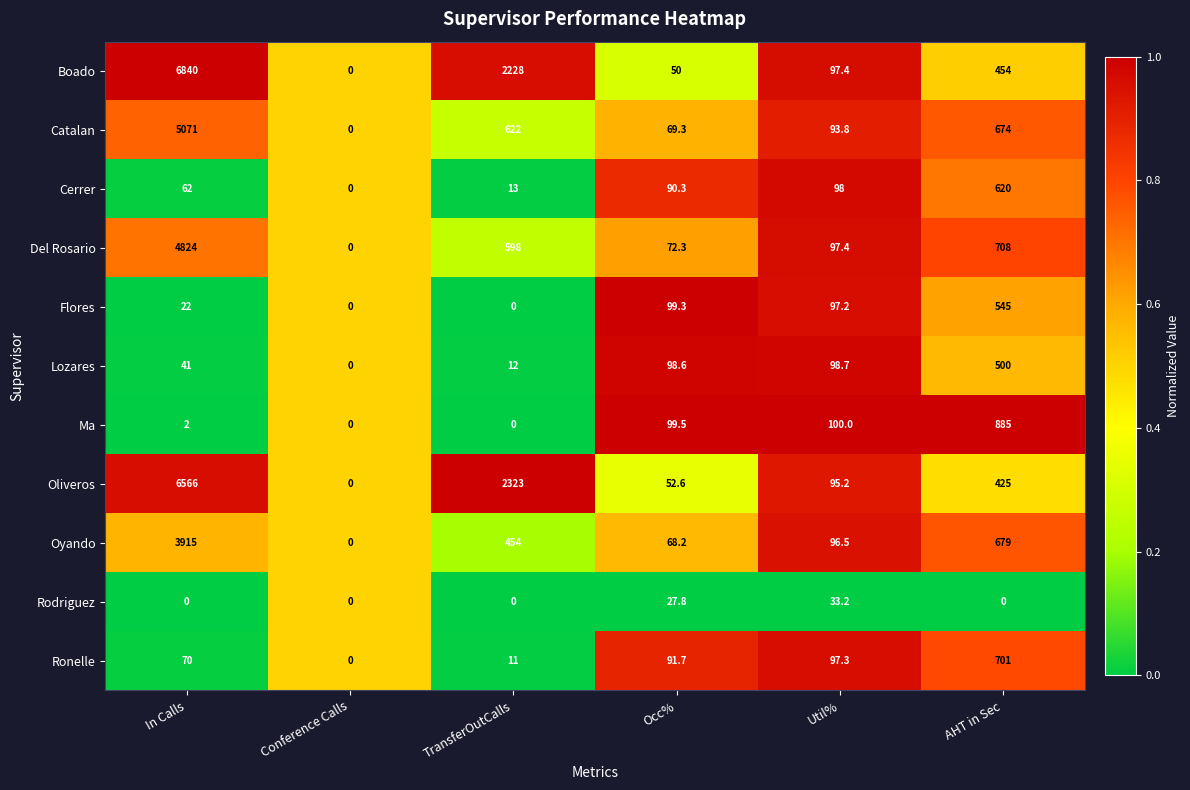

What is the highest value of the Cerrer series?

620.0